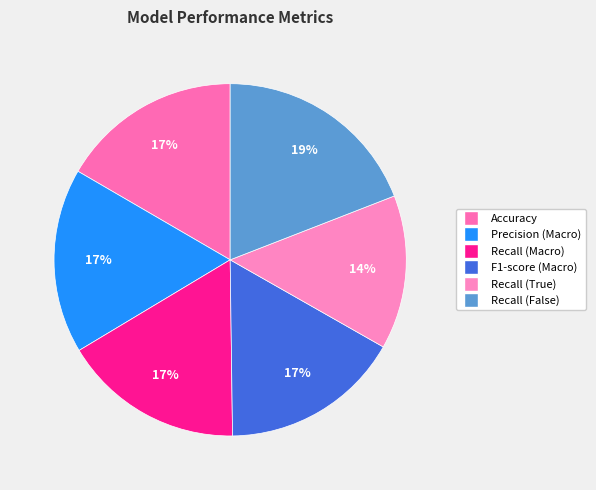

Combined, do F1-score (Macro) and Recall (Macro) account for over 50%?

No